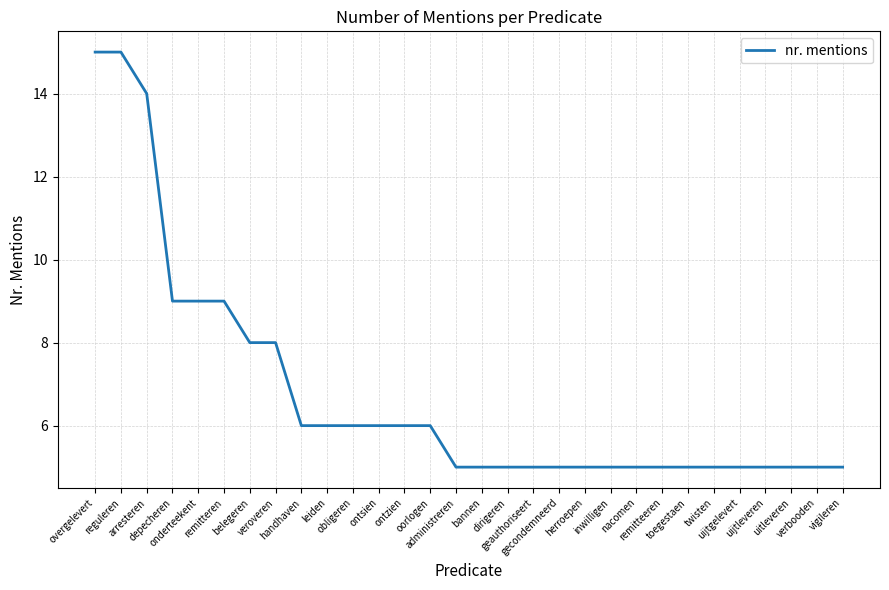

What is the greatest value displayed?

15